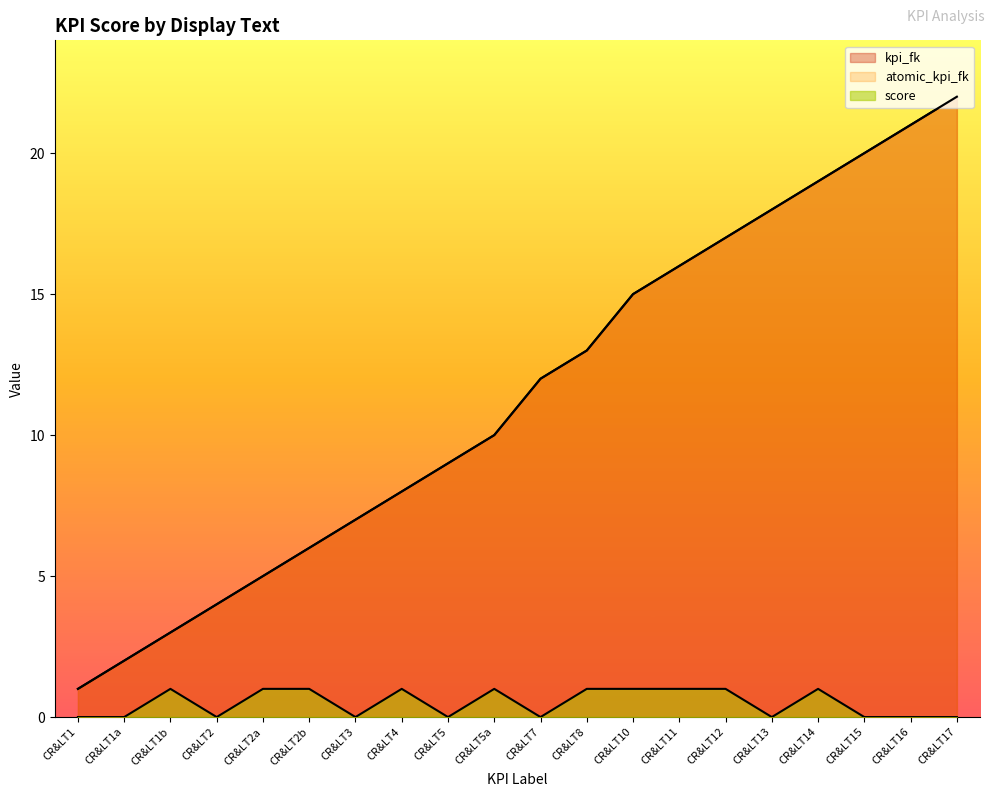

In score, how many points are lower than both neighbors (excluding endpoints)?

5